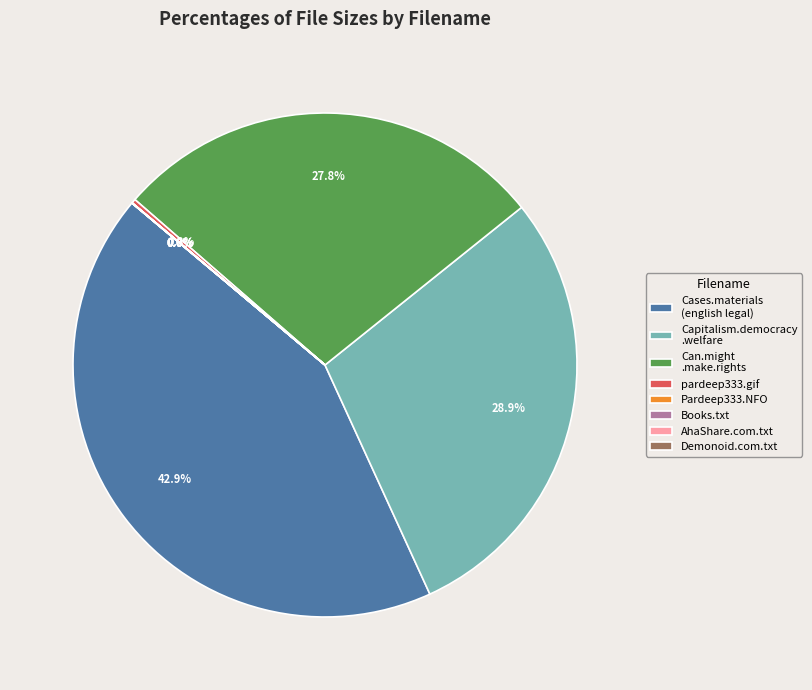

Is there a majority slice in this chart?

No